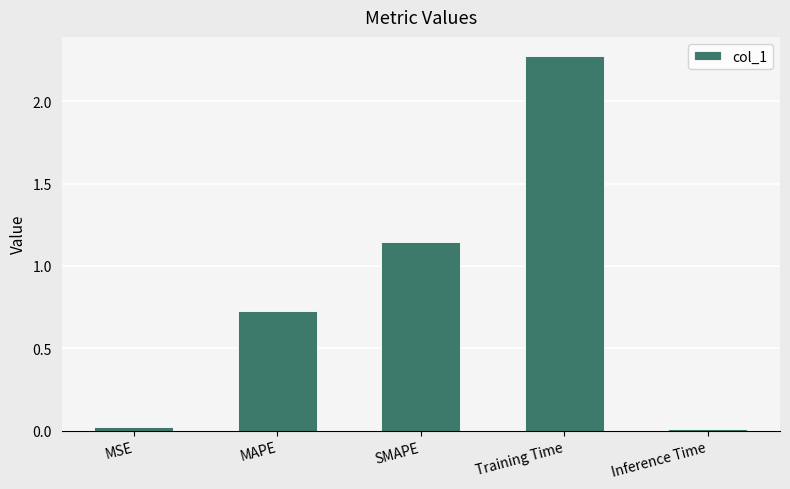

What is the average value?

0.8